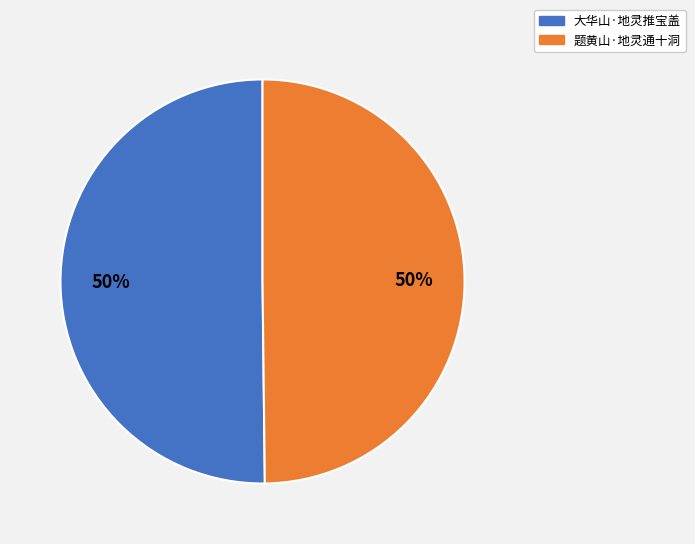

To the nearest percent, what portion does 大华山·地灵推宝盖 represent?

50%